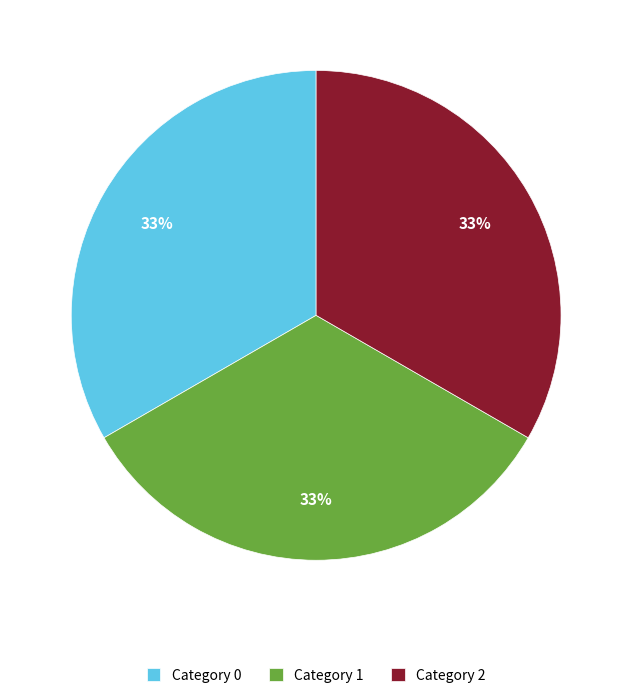

To the nearest percent, what percentage of the pie is Category 1?

33%